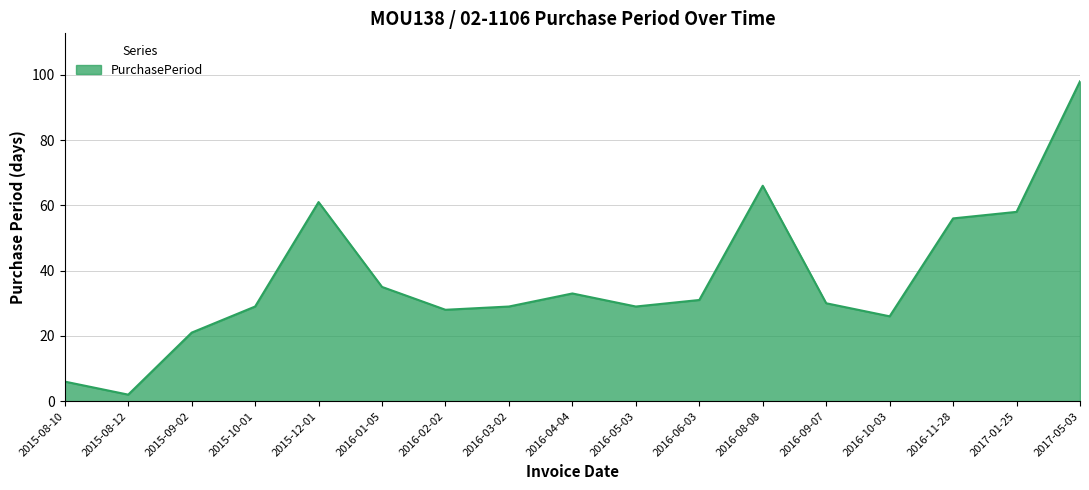

Reading left to right, list all the values displayed in this chart.

2015-08-10=6	2015-08-12=2	2015-09-02=21	2015-10-01=29	2015-12-01=61	2016-01-05=35	2016-02-02=28	2016-03-02=29	2016-04-04=33	2016-05-03=29	2016-06-03=31	2016-08-08=66	2016-09-07=30	2016-10-03=26	2016-11-28=56	2017-01-25=58	2017-05-03=98